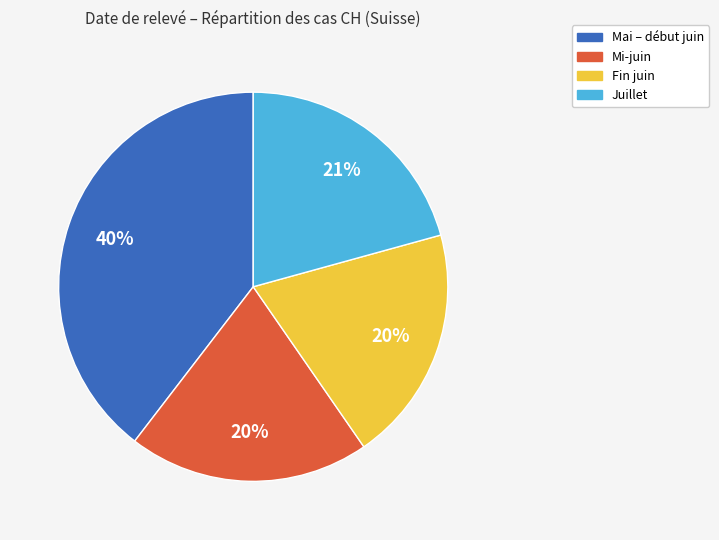

Does any single category account for the majority?

No